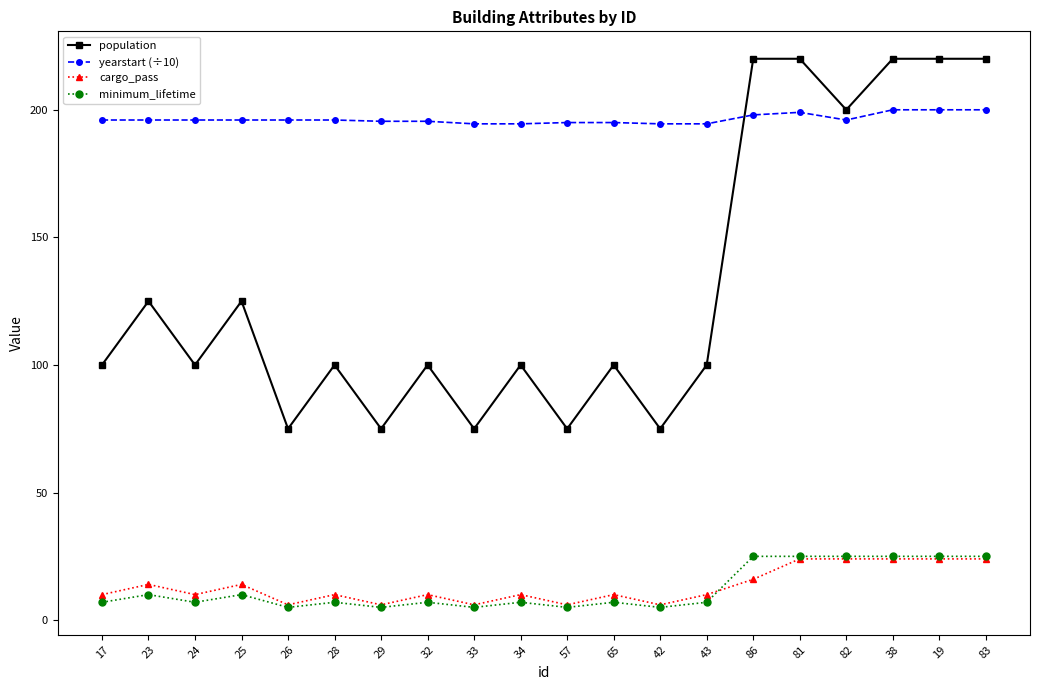

What is the label of the 9th point from the left?

33